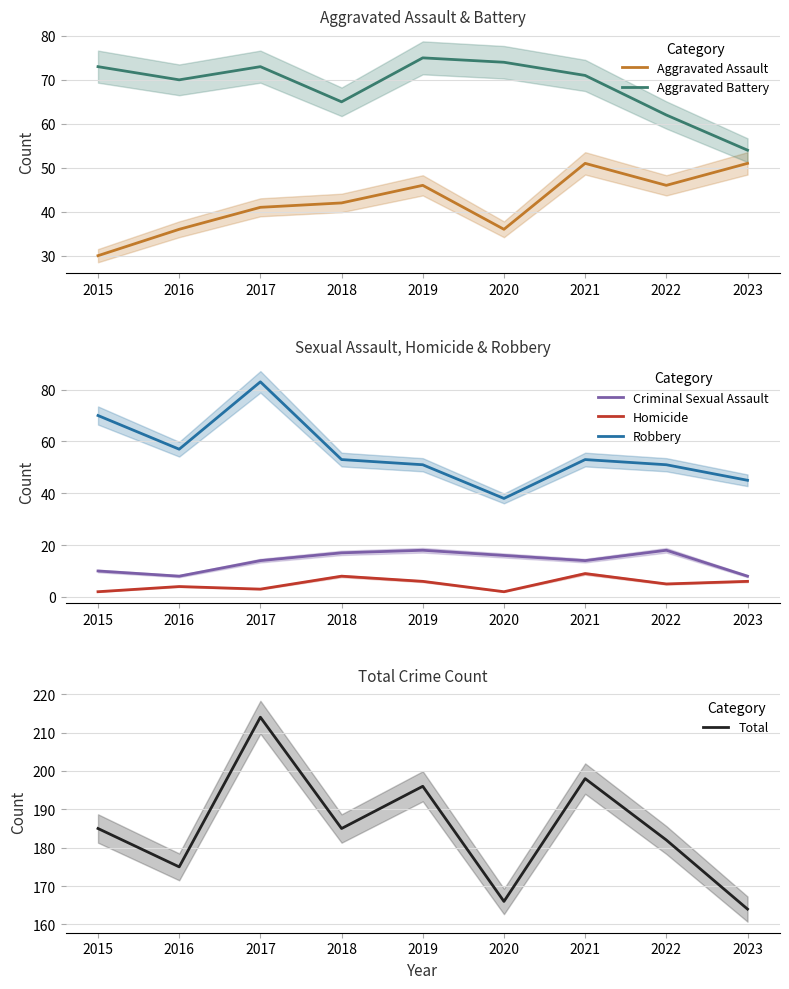

The value of Homicide at 2021 is 9. True or false?

True